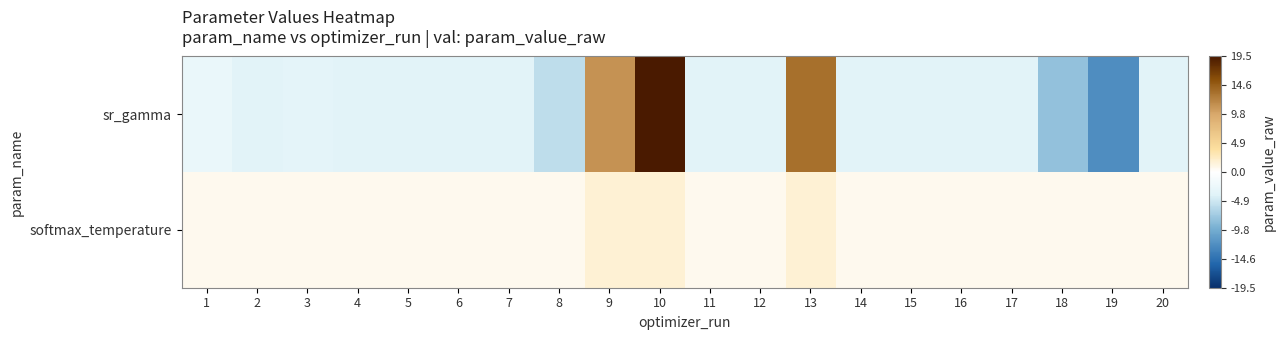

Rank the series by their maximum value, from highest to lowest.

sr_gamma, softmax_temperature